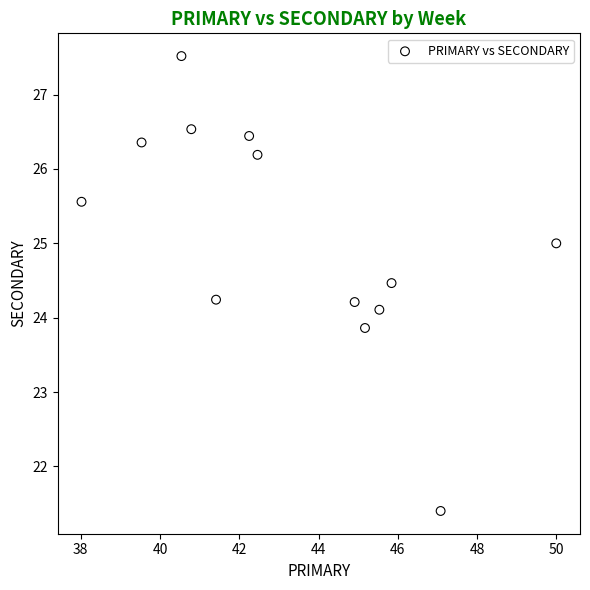

What is the range of X values (max minus min)?

12.0